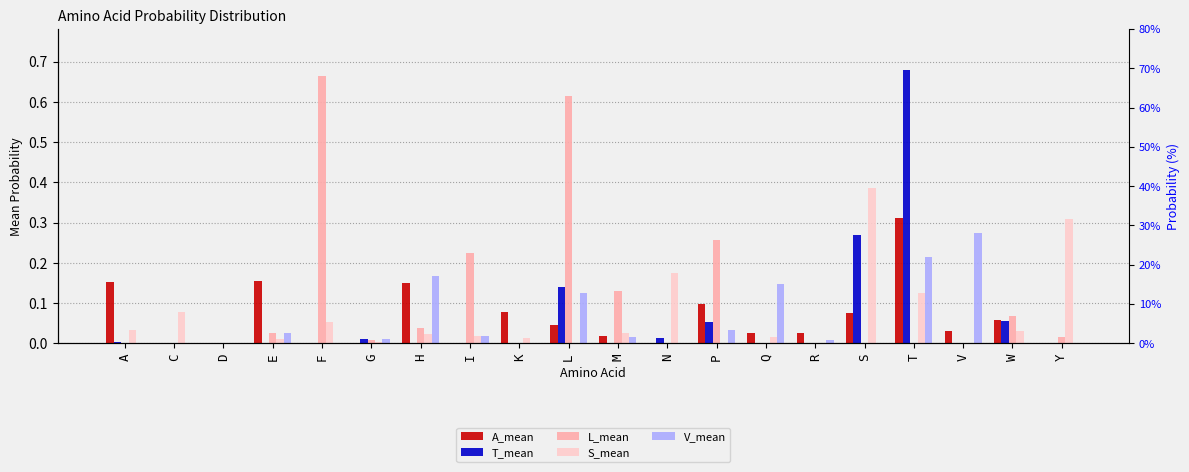

What is the difference between the maximum and minimum values in the A_mean series?

0.3